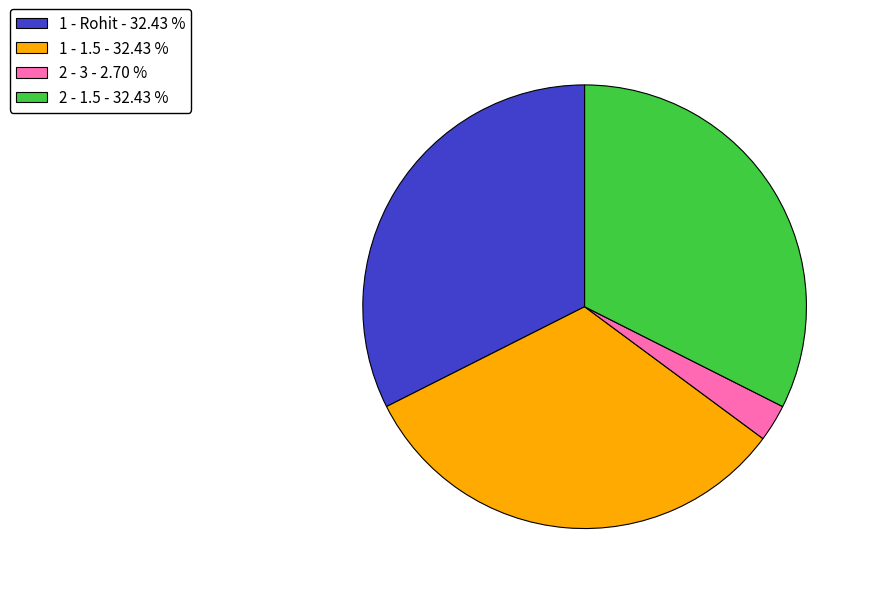

How many slices are in this pie chart?

4